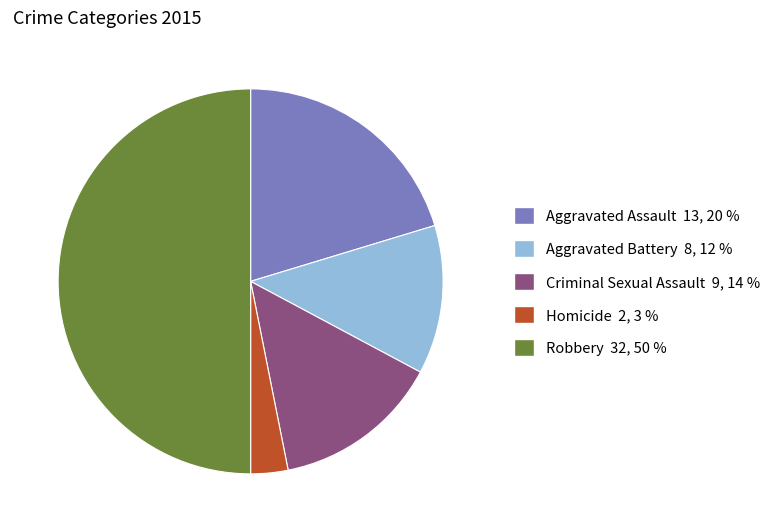

How many segments does this pie chart have?

5